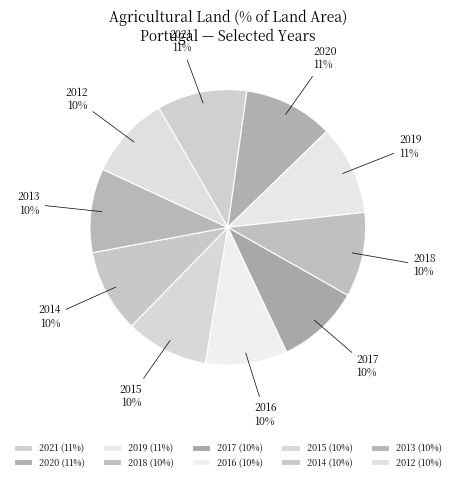

Is 2017 the majority of the pie?

No